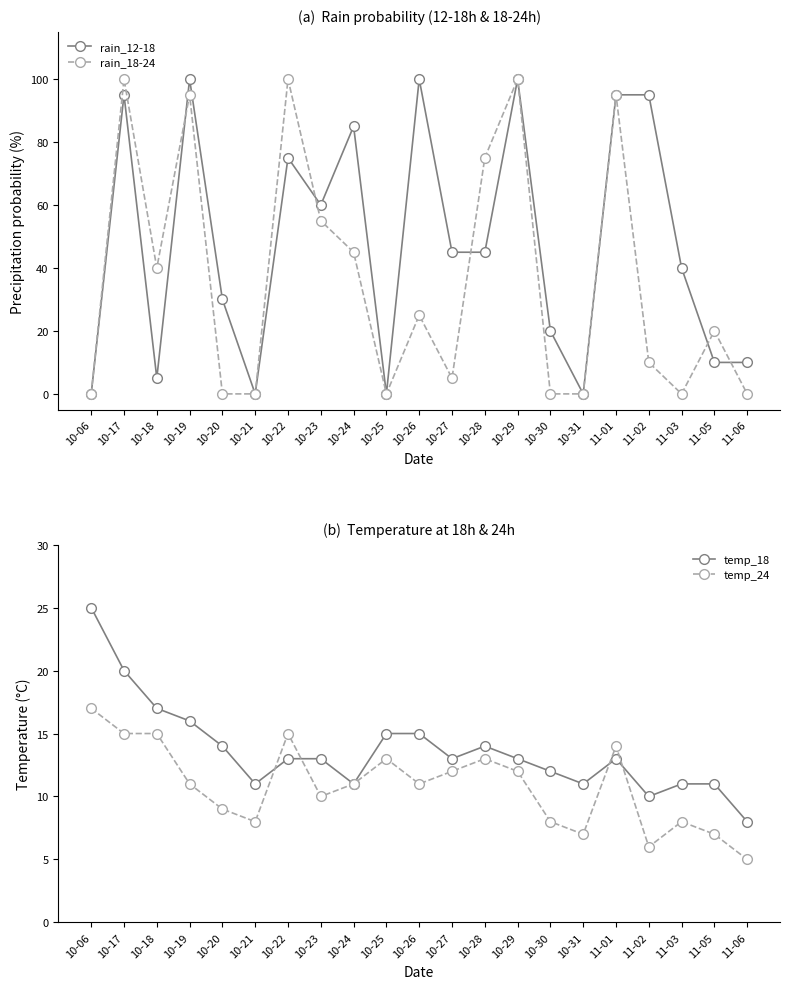

Which series changed the most between 10-18 and 11-02?

rain_12-18